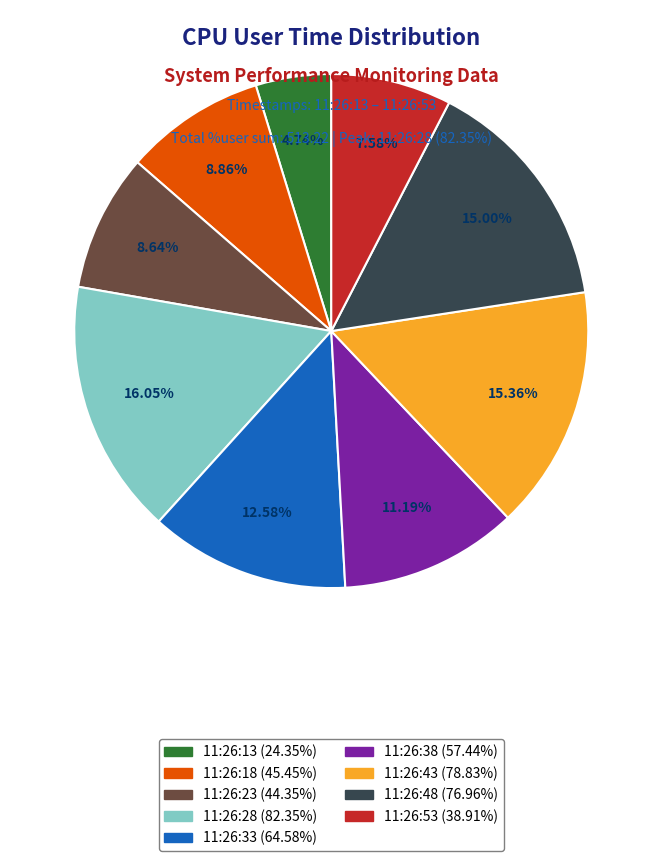

Is there any slice that represents more than half of the pie?

No